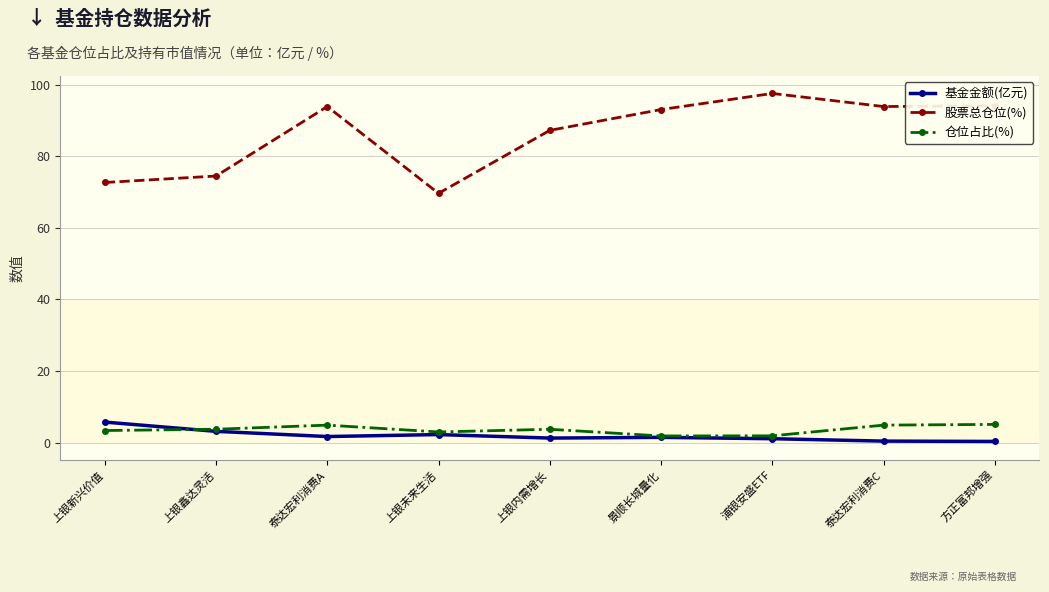

The 股票总仓位(%) series shows 97.6 at 浦银安盛ETF. True or false?

True